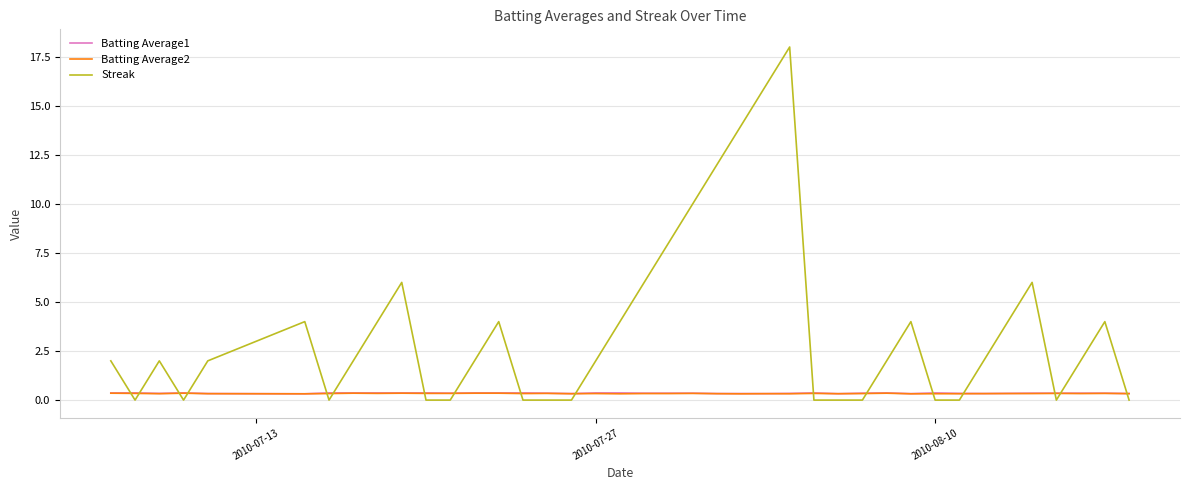

What is the difference between the second highest and second lowest values in the Streak series?

16.0